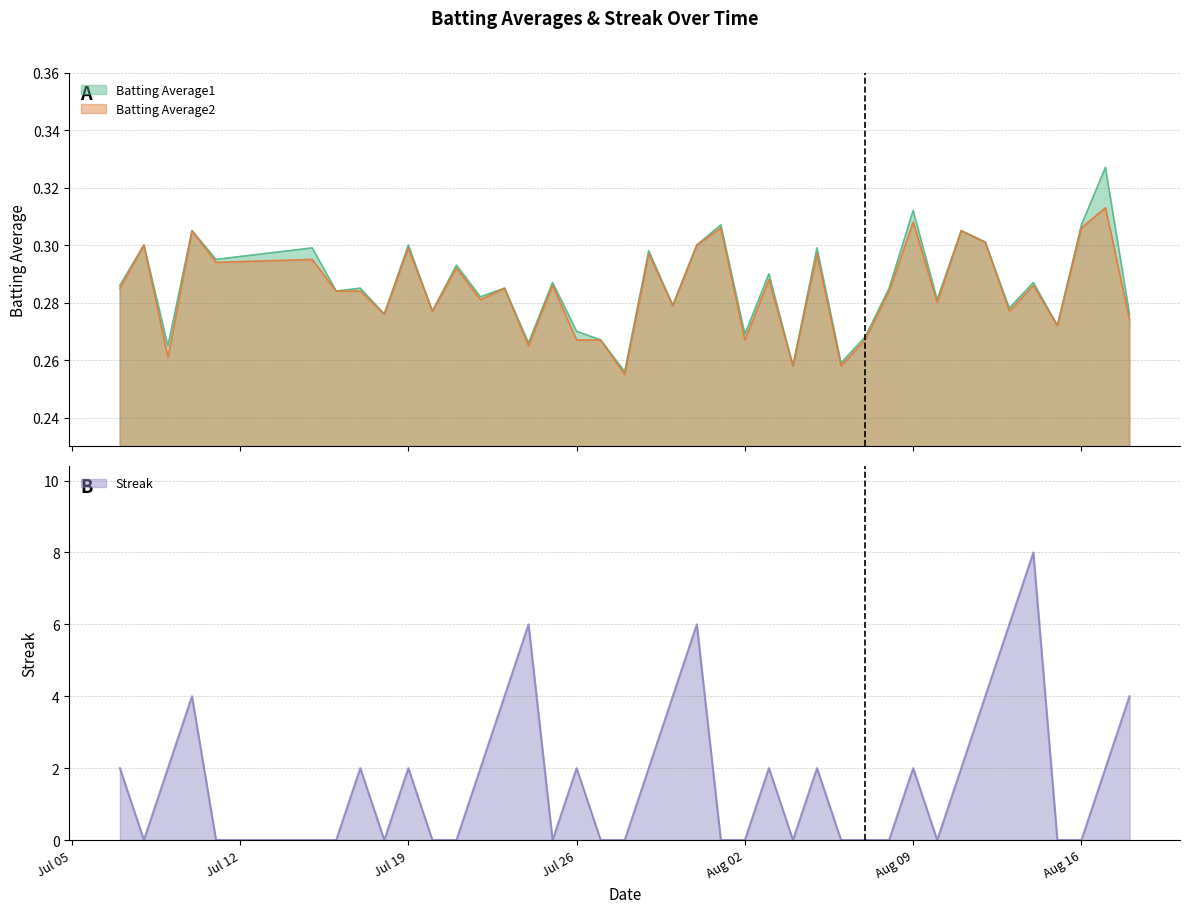

Where is the first local minimum for Batting Average2?

2010-07-09